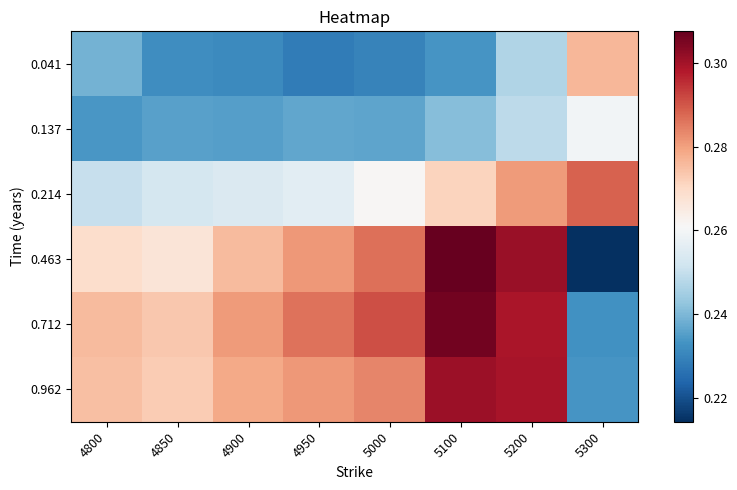

Which series has the widest spread of values?

0.463